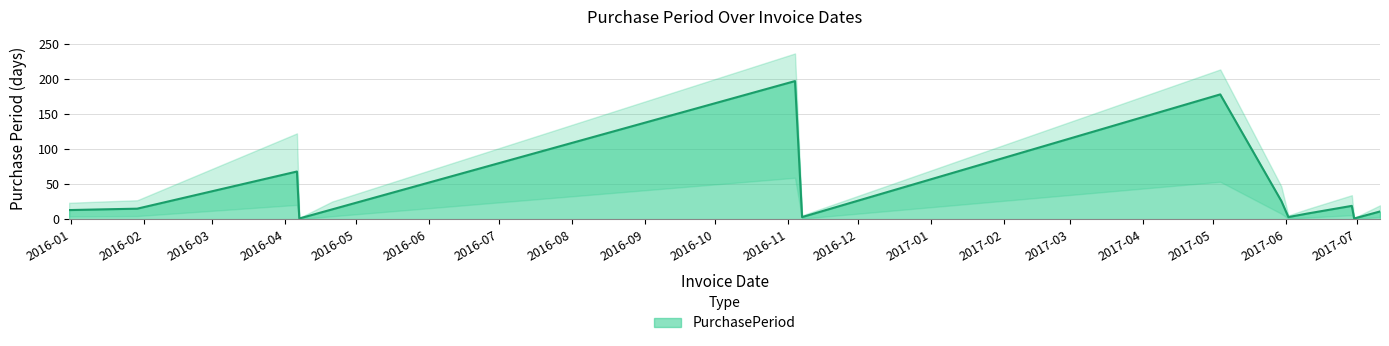

How many interior local valleys (lower than both neighbors) does the data have?

4